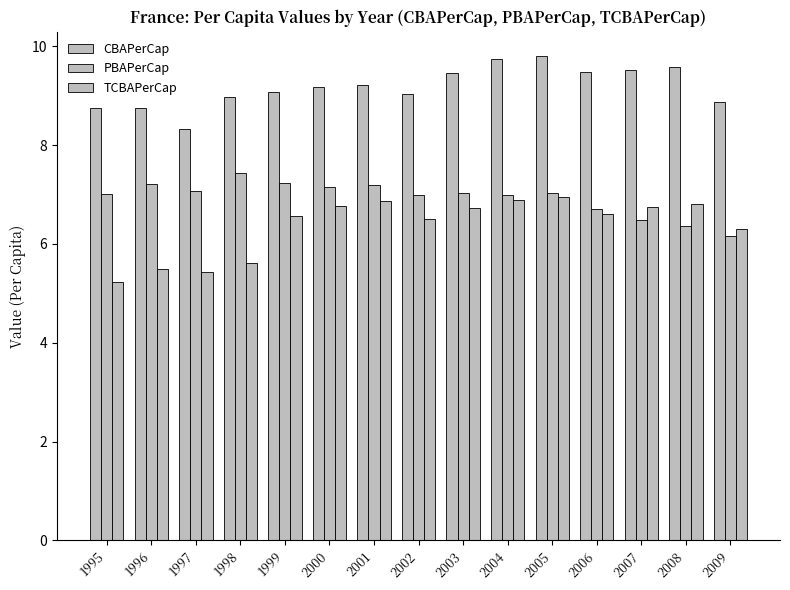

How many series are shown in this chart?

3